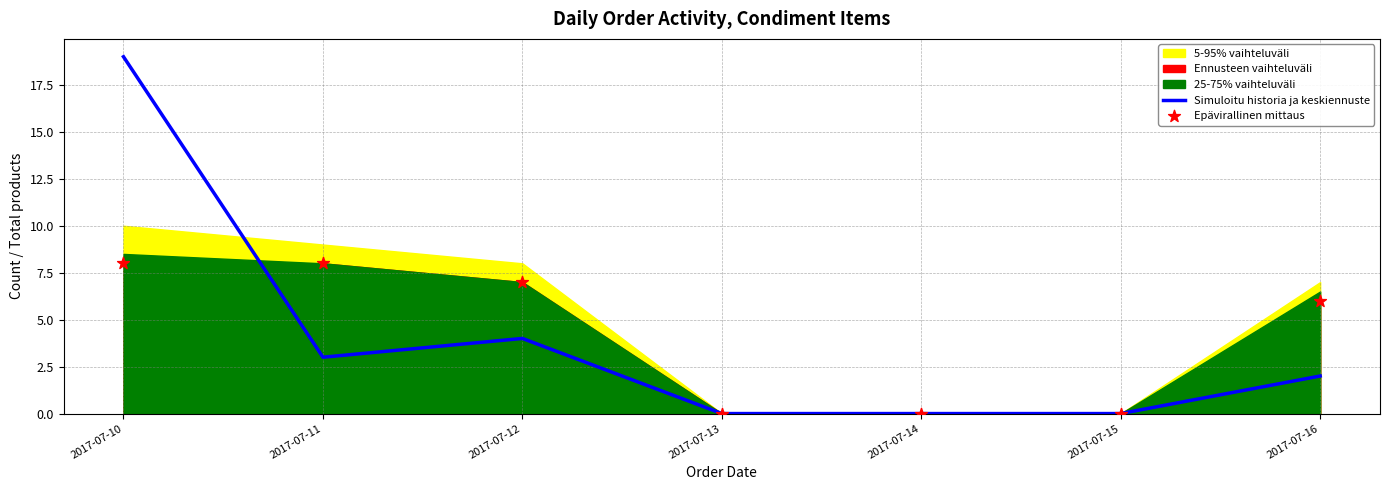

Which series reaches the minimum Y coordinate?

Simuloitu historia ja keskiennuste